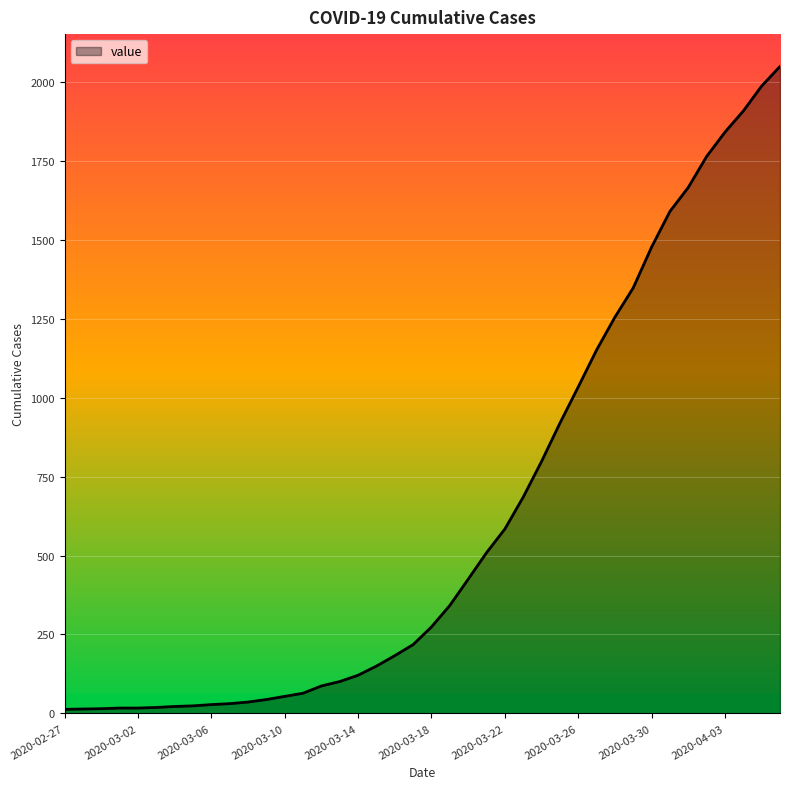

What is the greatest value displayed?

2049